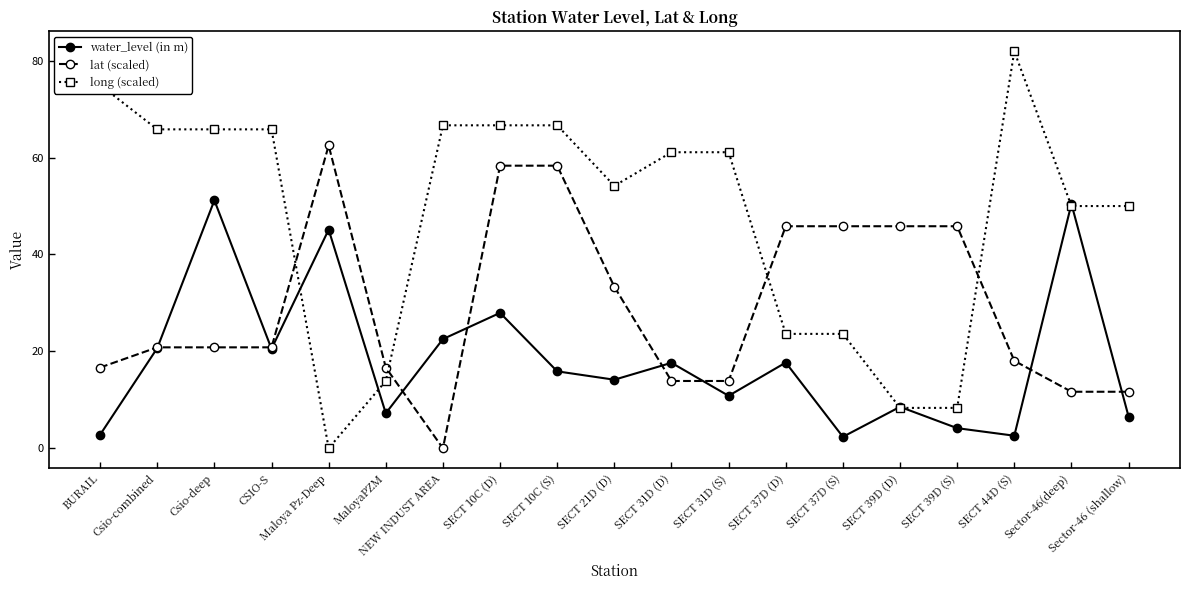

List the series in order of their peak value, lowest first.

water_level (in m), lat (scaled), long (scaled)